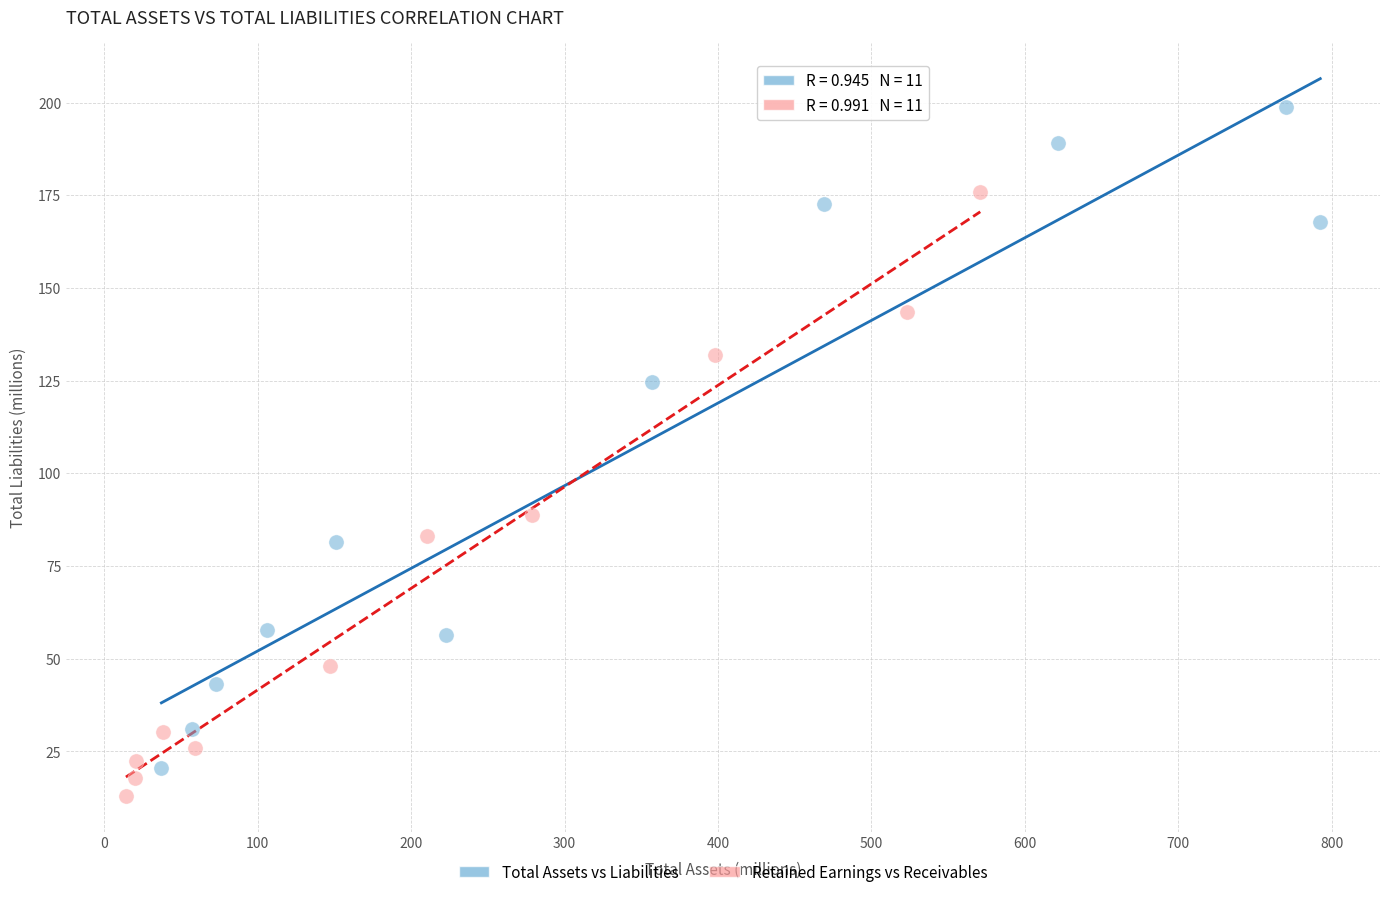

What are all the series names shown in the legend?

Total Assets vs Liabilities, Retained Earnings vs Receivables